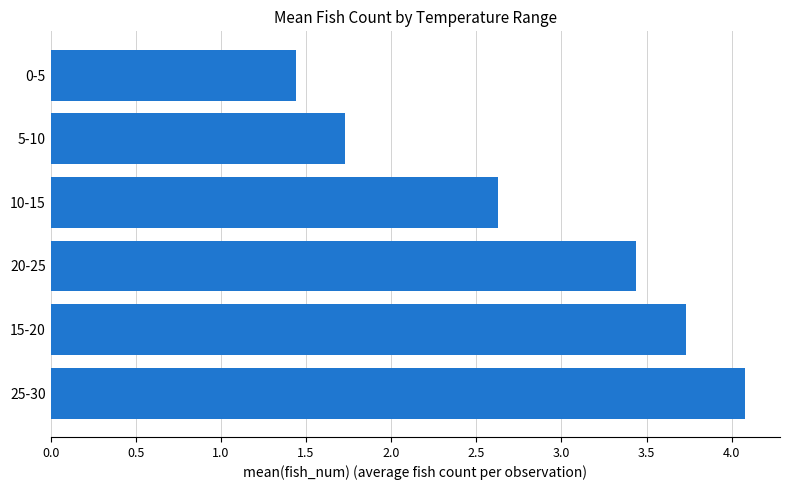

At which label is the value closest to 2?

5-10